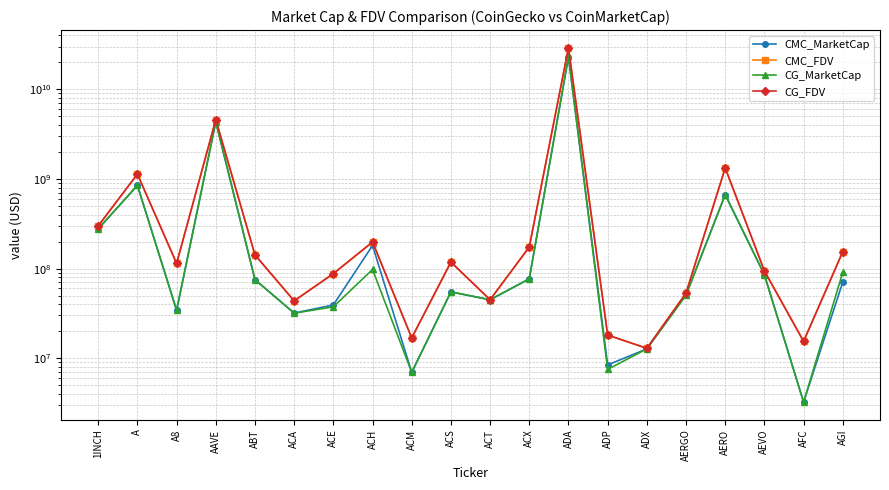

True or false: CG_FDV and CMC_MarketCap intersect in this chart.

False